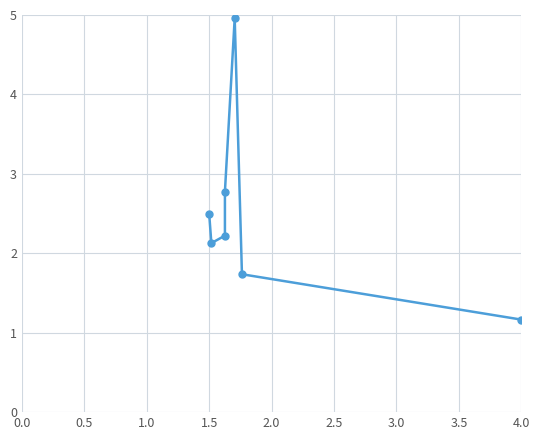

True or false: there are more than 2 points higher than both neighbors.

False